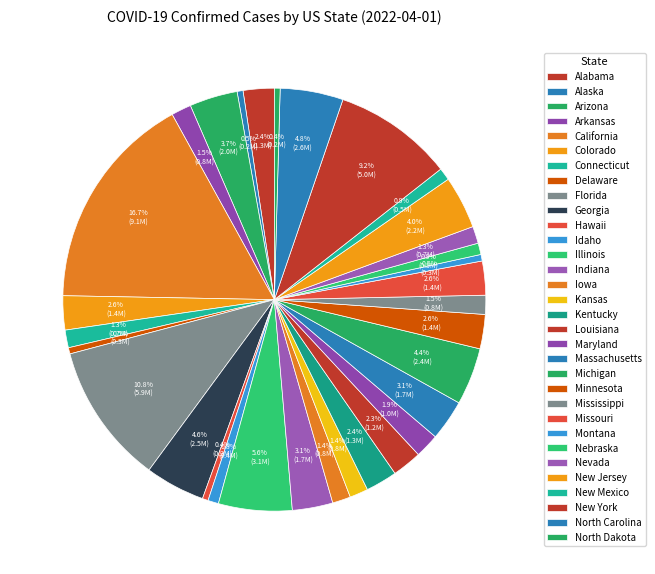

To the nearest percent, what portion does Kansas represent?

1%